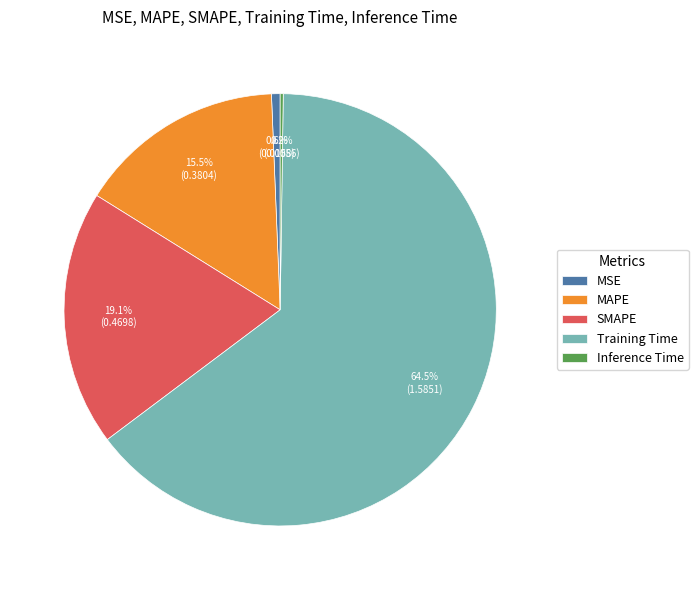

Which slice represents more than half of the pie?

Training Time